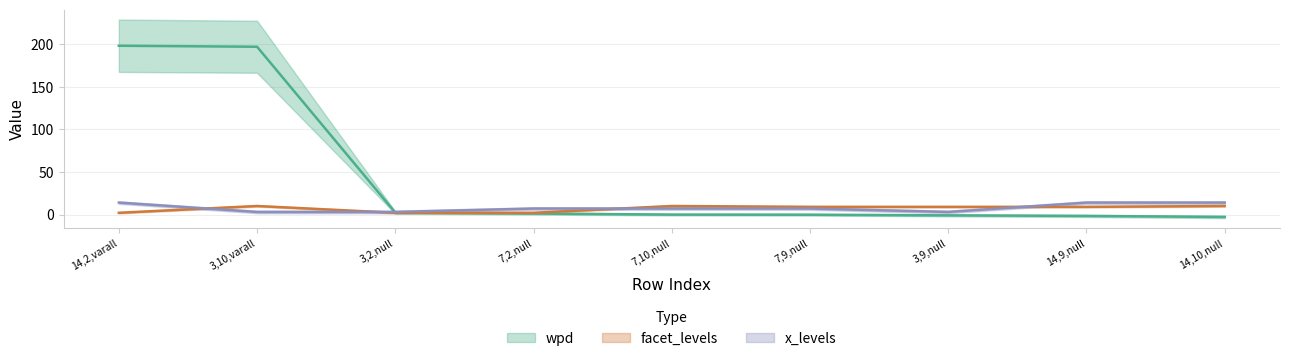

At which label does wpd reach its peak?

14,2,varall